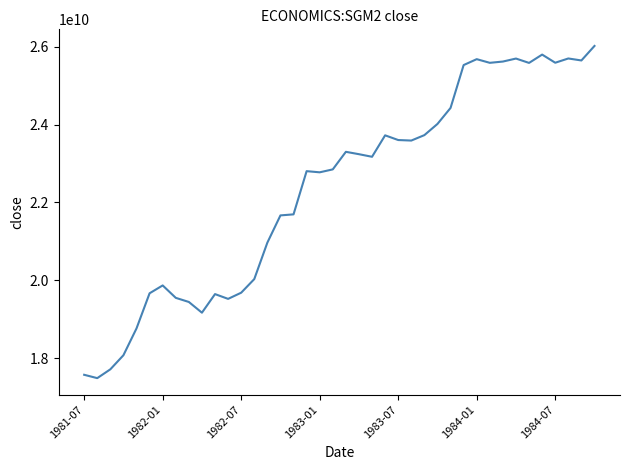

What is the greatest value displayed?

26016300000